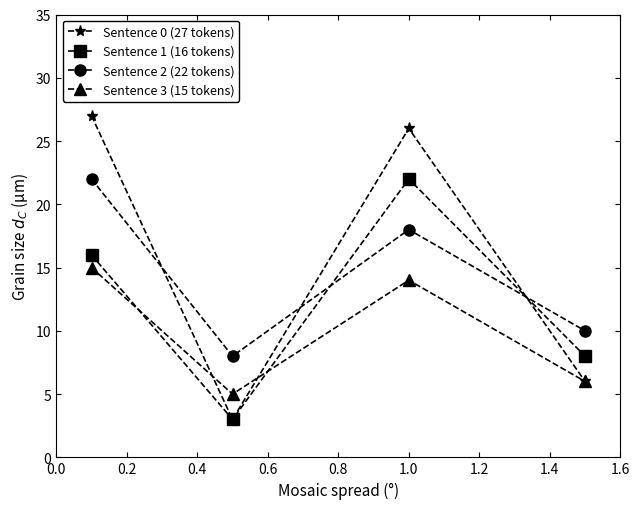

Rank the series by their average value, from highest to lowest.

Sentence 0 (27 tokens), Sentence 2 (22 tokens), Sentence 1 (16 tokens), Sentence 3 (15 tokens)